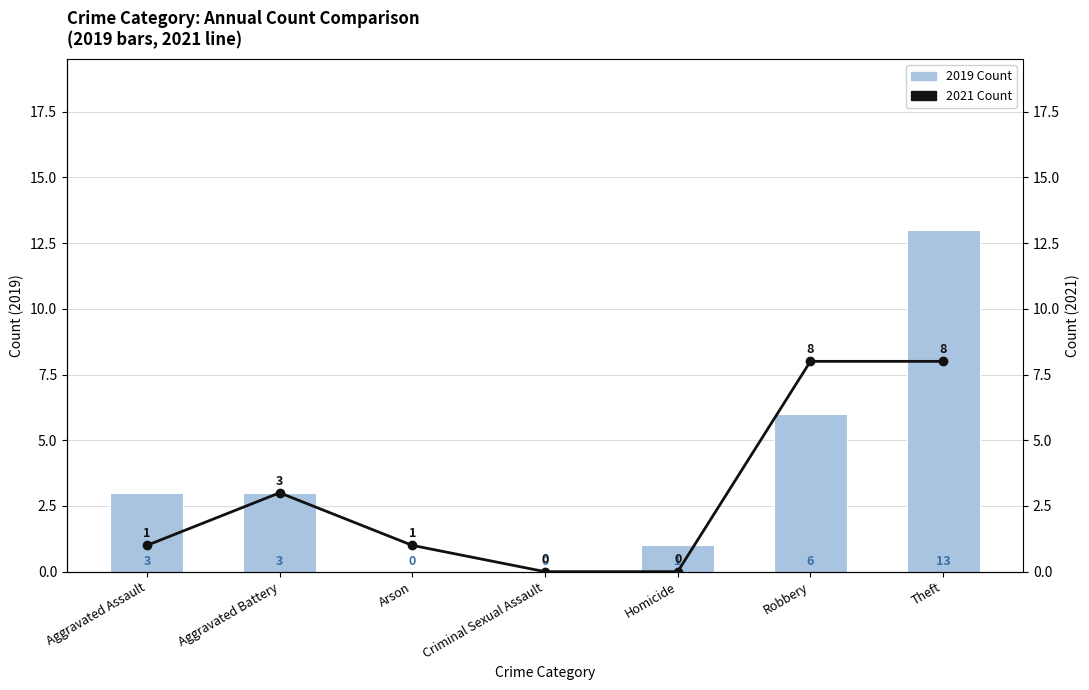

Count the number of categories in the chart.

7